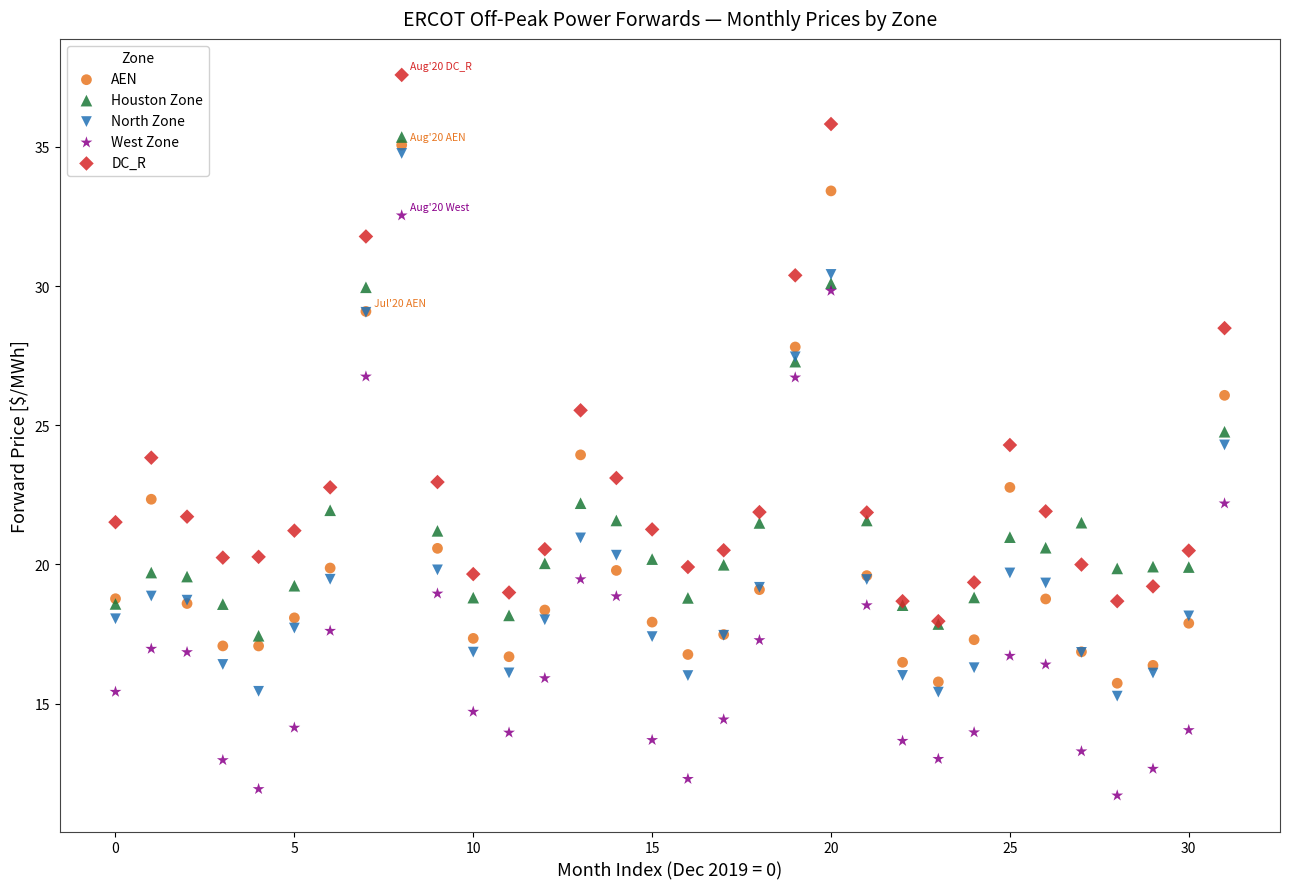

Which series contains the lowest Y value?

West Zone